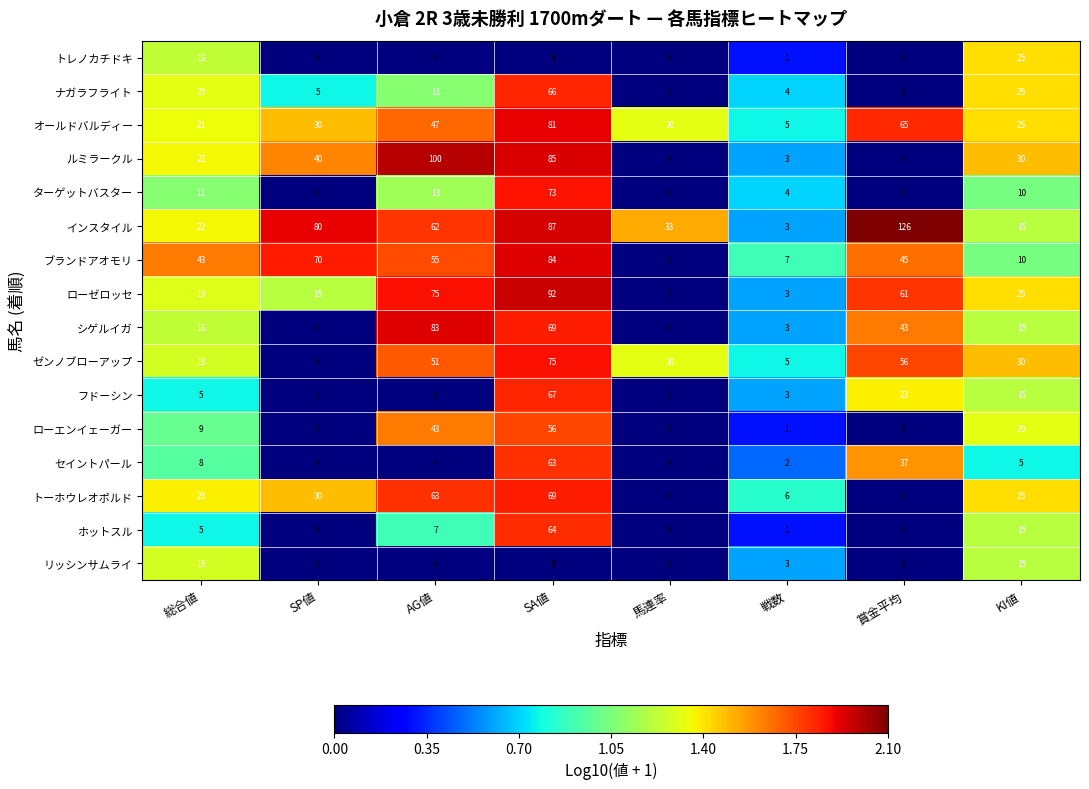

The value of ローエンイェーガー at 賞金平均 is -29. True or false?

False